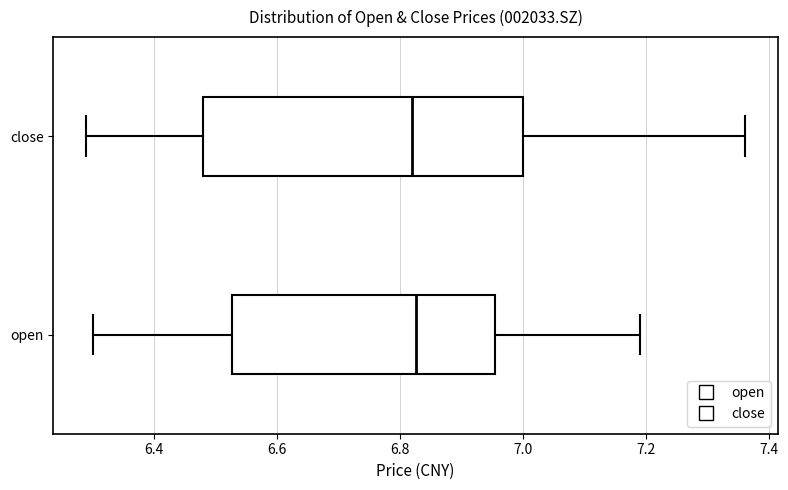

Reading bottom to top, transcribe this box plot: for each box, give where its median line is, the range the box spans, and where its two whiskers end, as read against the x-axis. The values are not printed on the chart, so give them approximately, as read against the axis.

open: median 6.82, box 6.52 to 6.96, whiskers 6.30 to 7.20
close: median 6.82, box 6.48 to 7.00, whiskers 6.30 to 7.36